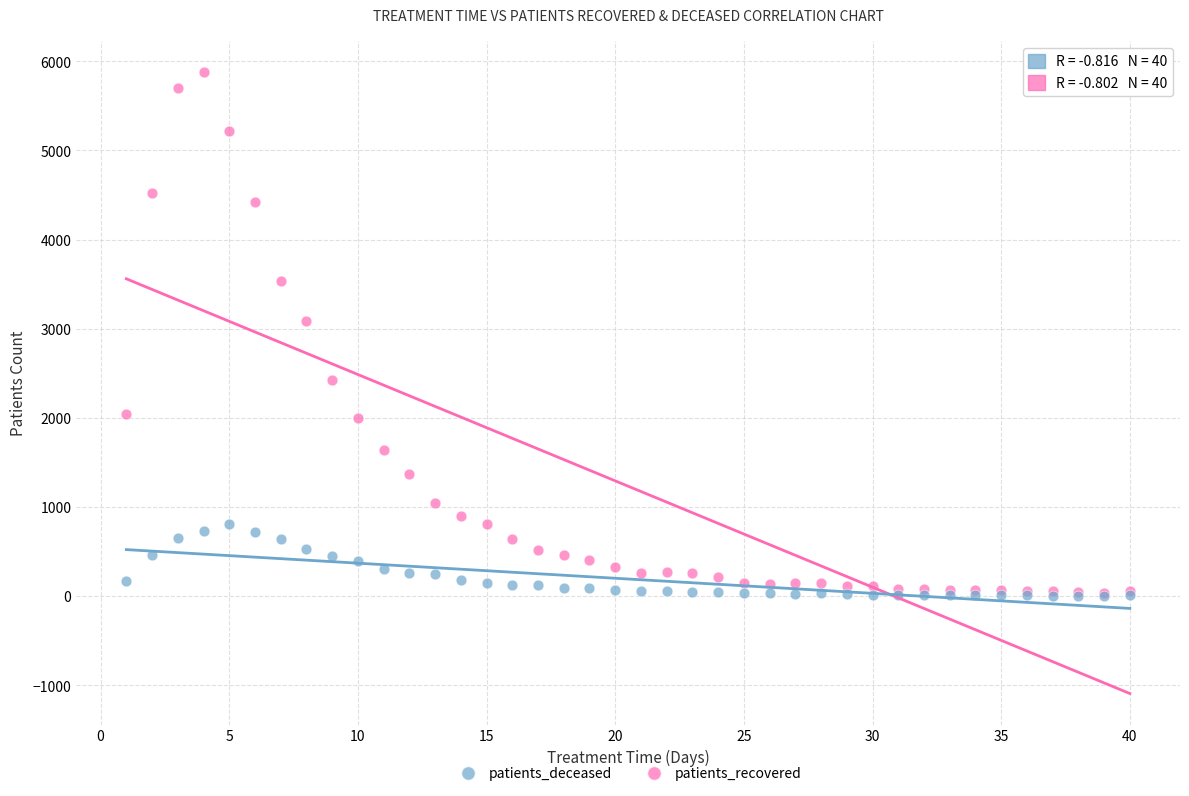

Which series reaches the maximum Y coordinate?

patients_recovered